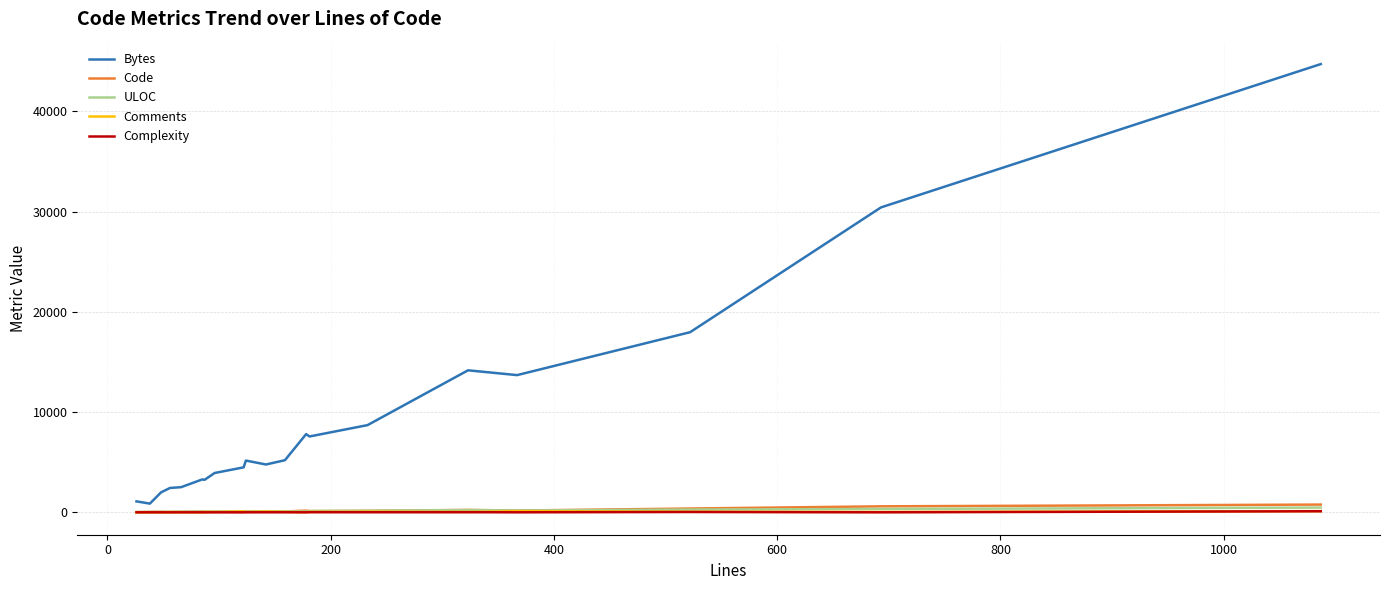

What is the maximum value shown in the chart?

44706